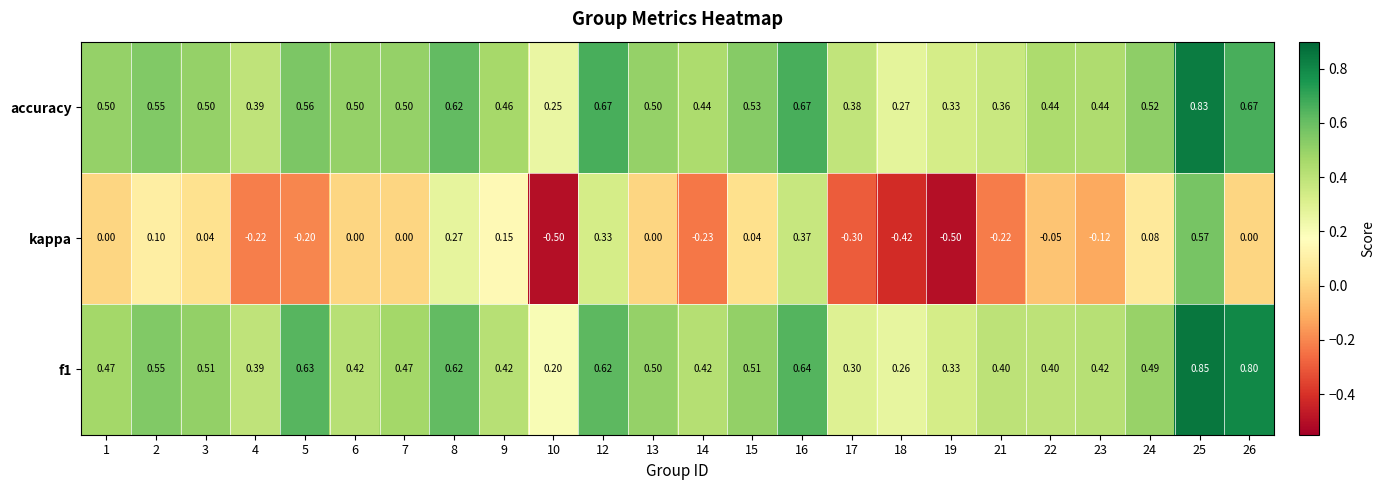

Between 2 and 10, which series saw the biggest shift?

kappa